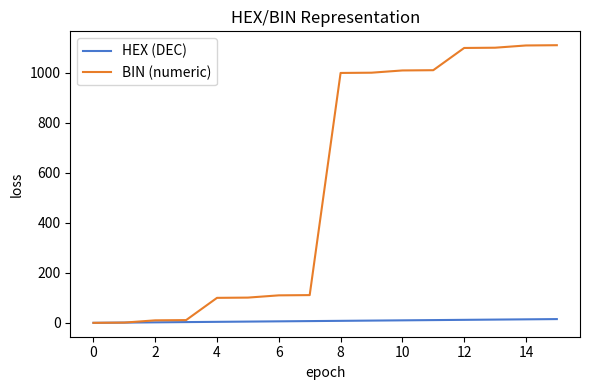

What is the highest value of the BIN (numeric) series?

1111